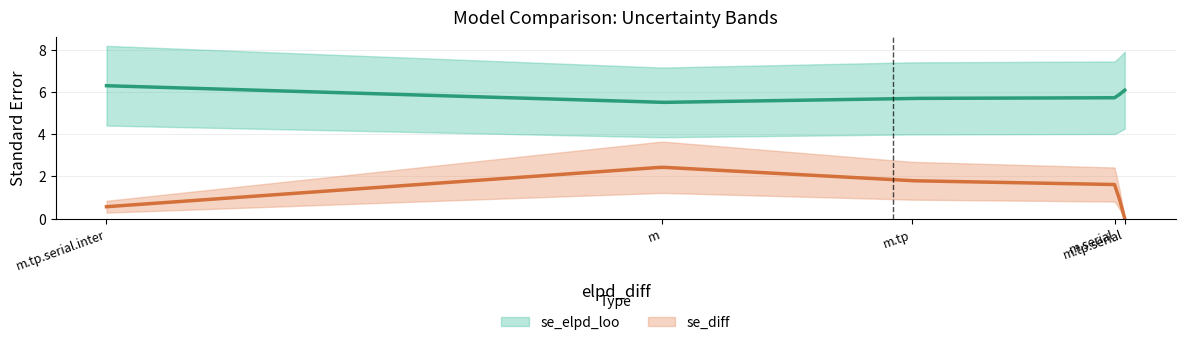

Is the value of se_diff at m.tp greater than the value of se_elpd_loo at m?

No